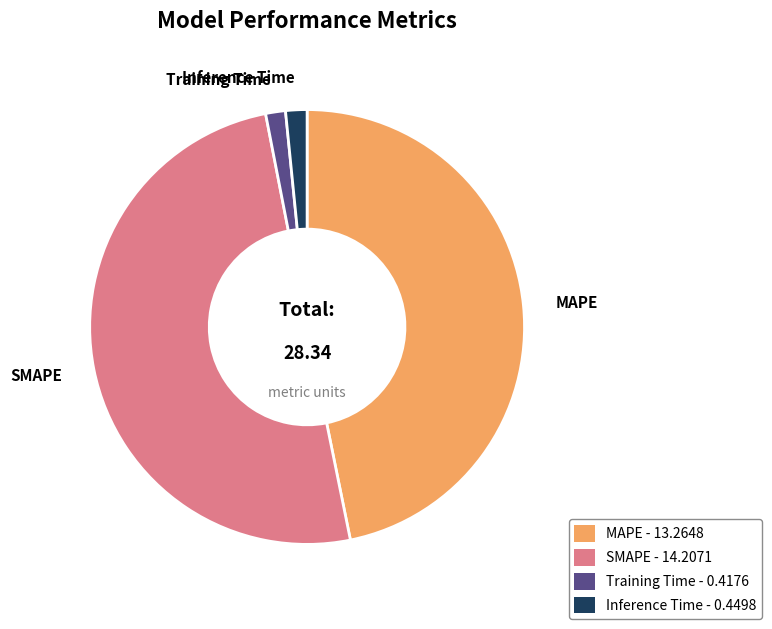

What is the ratio of the value at SMAPE to the value at MAPE?

1.1